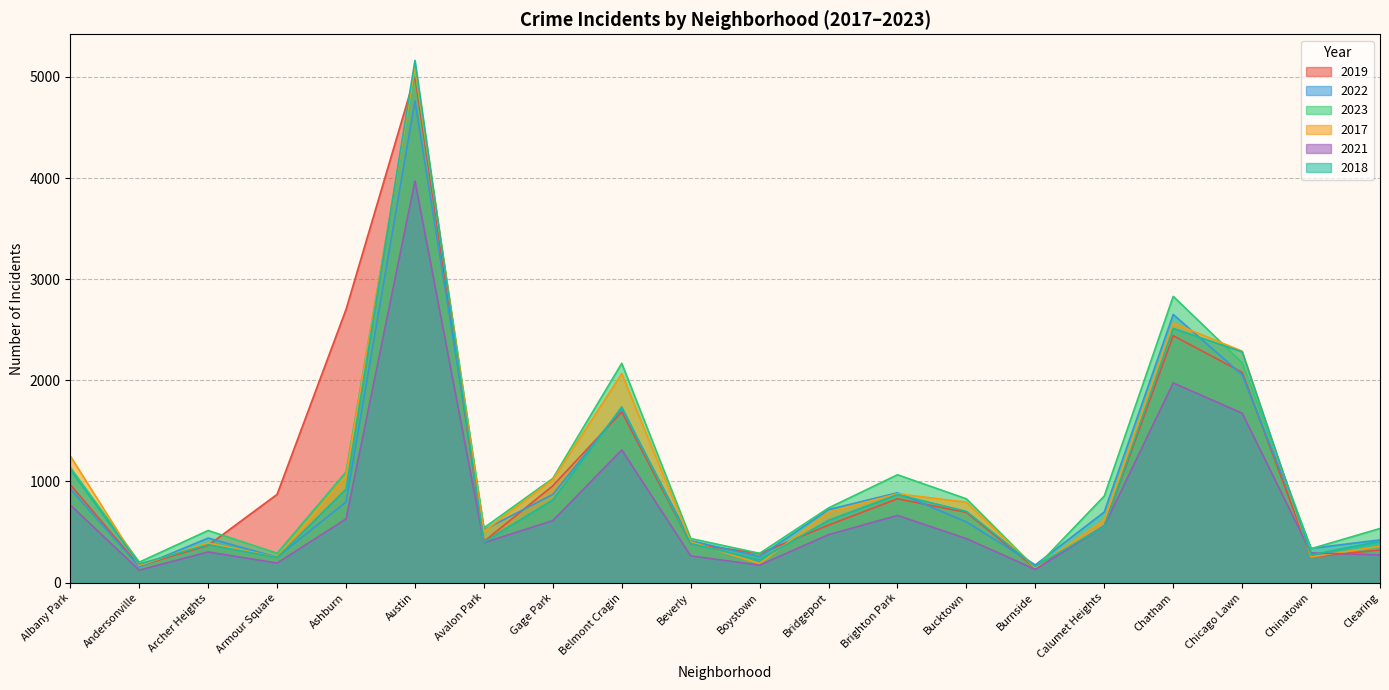

Where do 2023 and 2018 first cross each other?

Ashburn and Austin